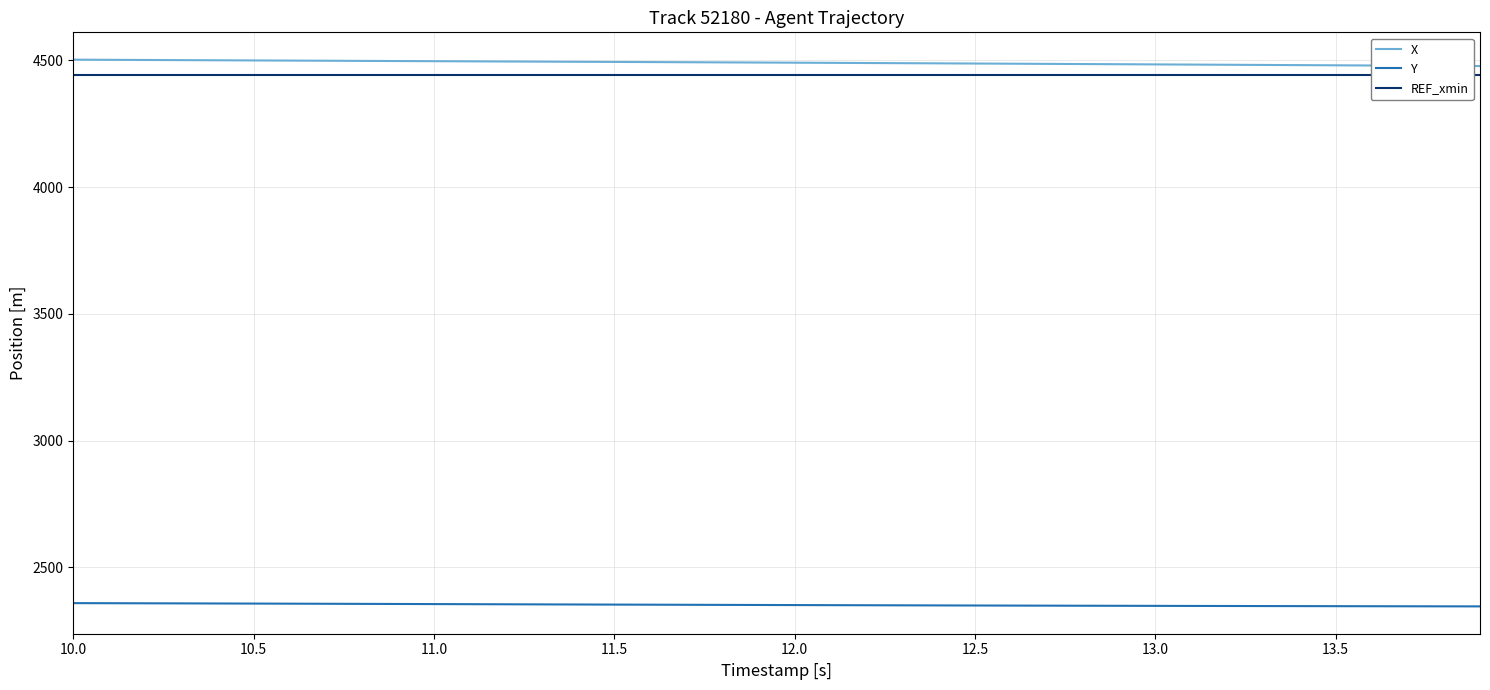

What are all the series names shown in the legend?

X, Y, REF_xmin